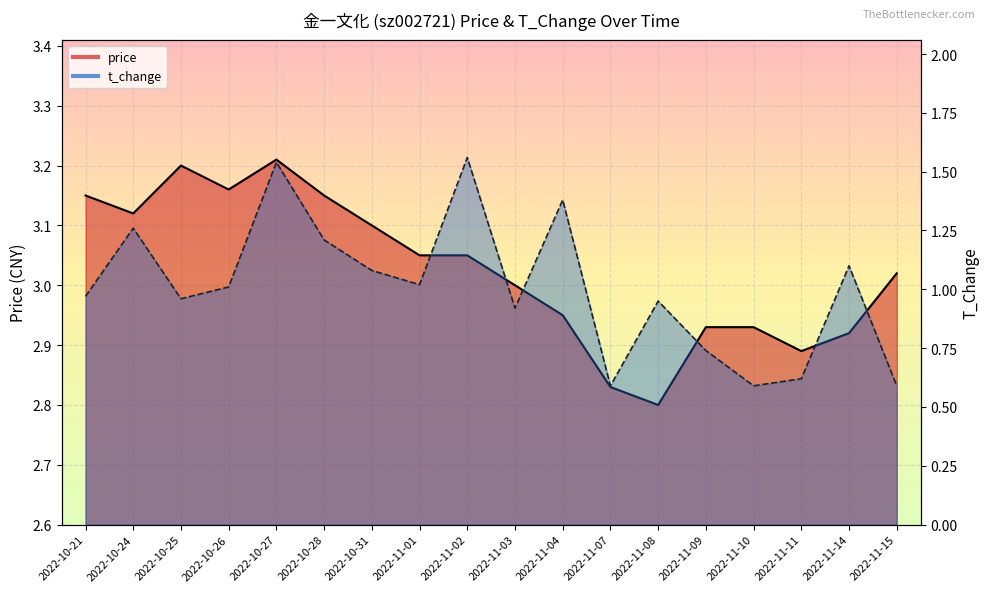

What is the value of the price point at the 17th from the left?

2.9